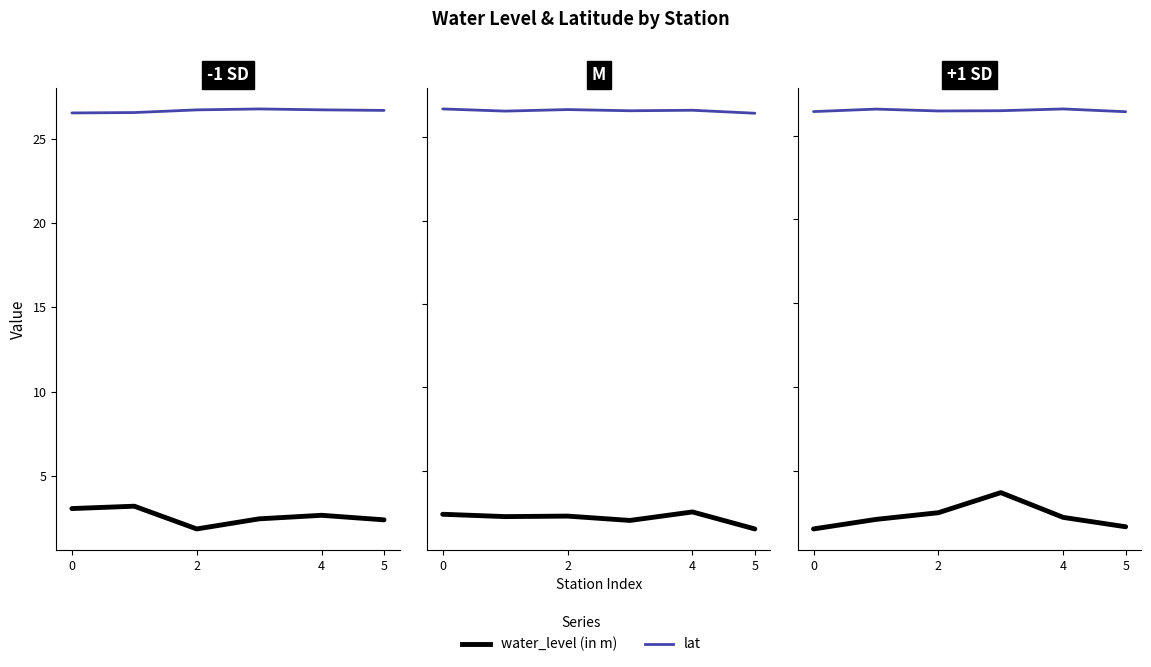

Which label corresponds to the largest value in the chart?

4